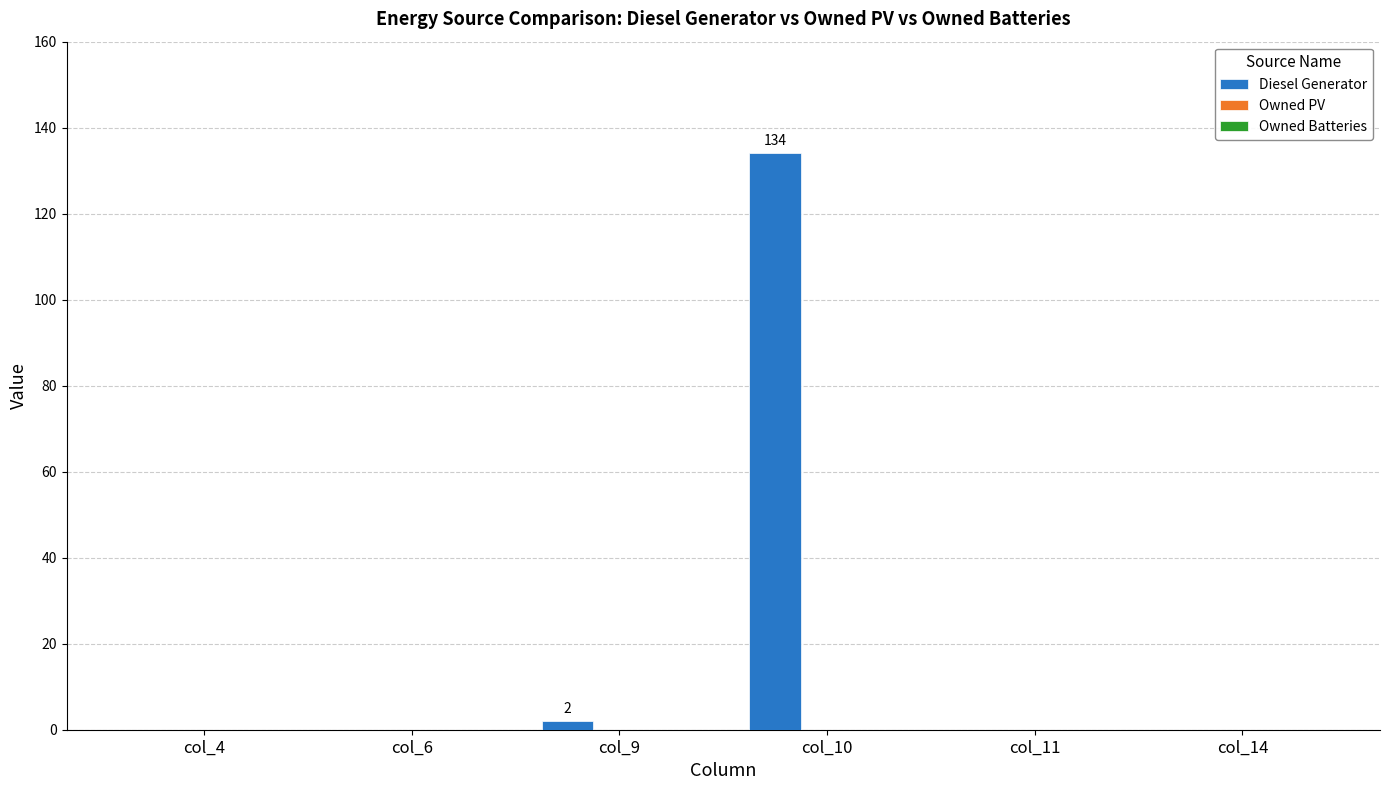

Which has a higher value, col_4 or col_10?

col_10